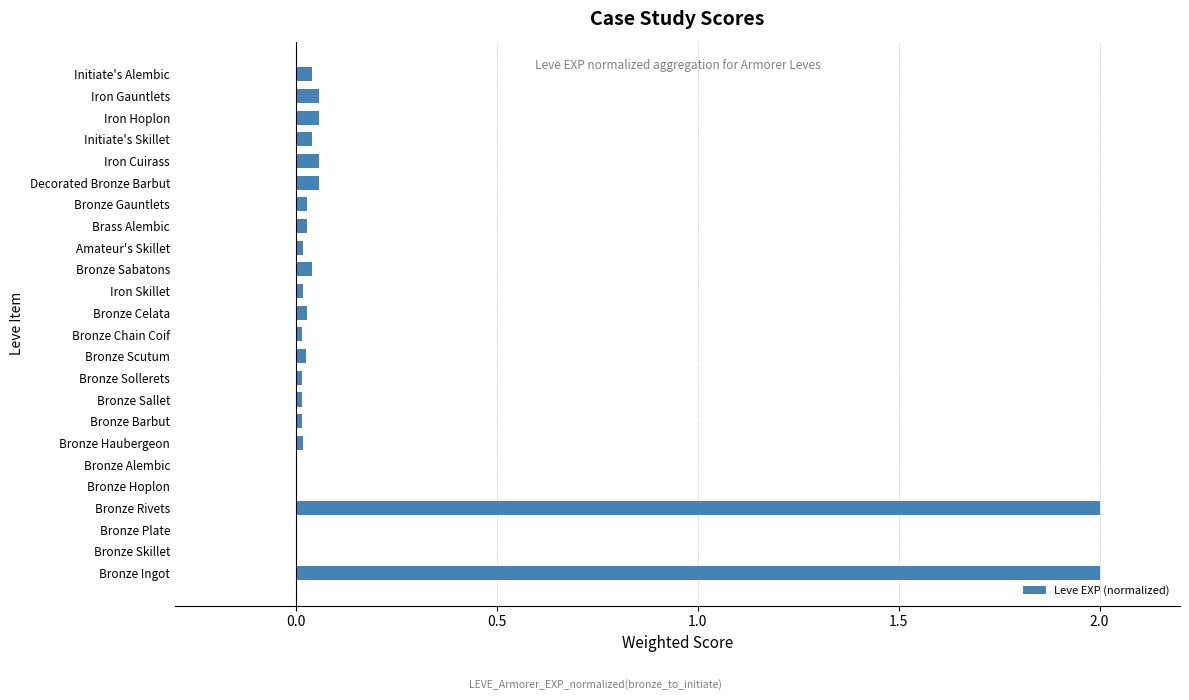

What is the sum of all values?

4.6